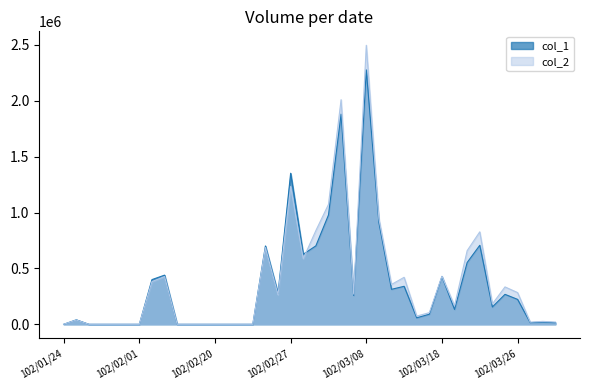

What is the difference between the highest and lowest values at 102/03/01?

39780